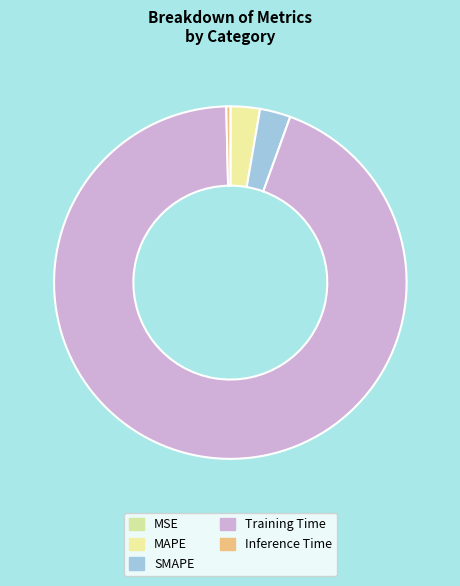

What is the largest slice in the pie chart?

Training Time